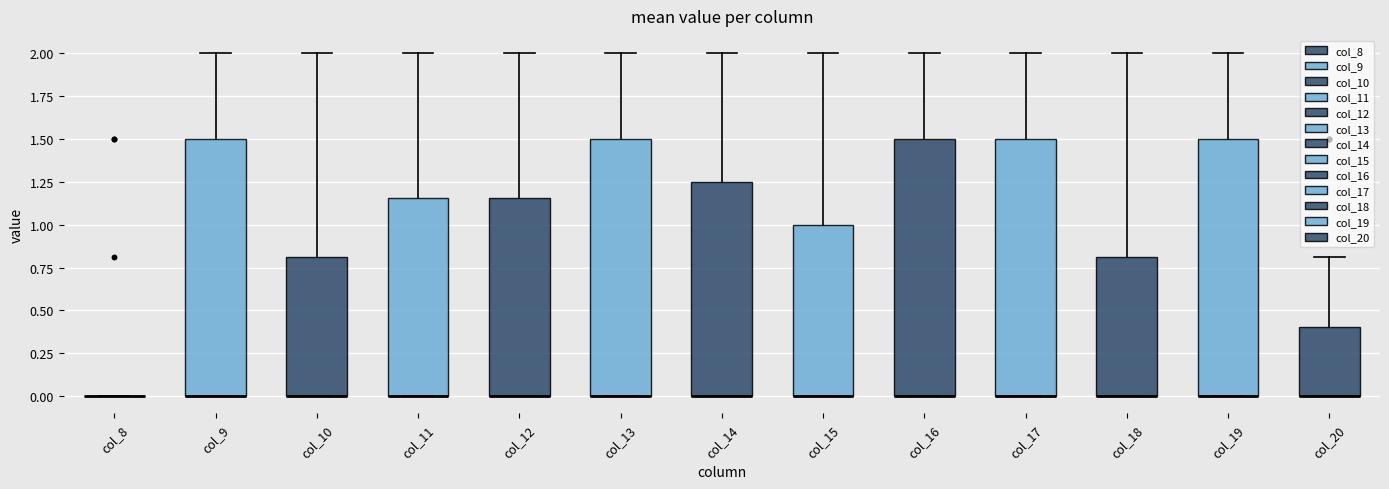

Where does the upper whisker of the box for col_13 end on the y-axis? The values are not printed on the chart, so give them approximately, as read against the axis.

2.00